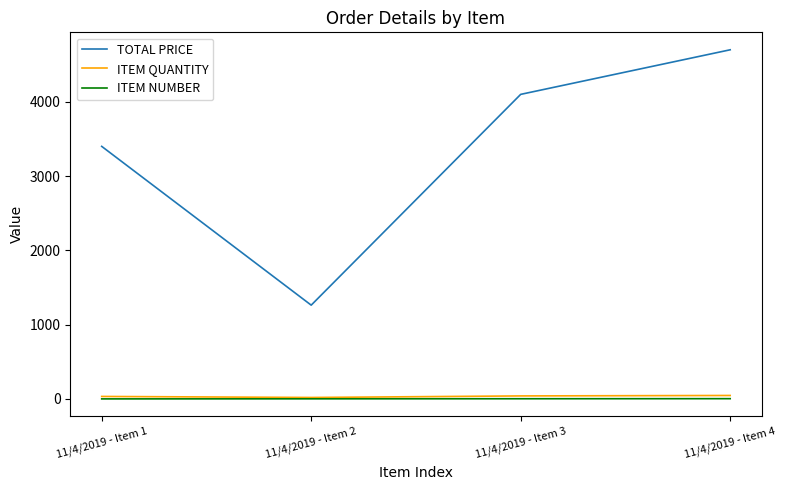

Is it true that TOTAL PRICE equals 2978.4 at 11/4/2019 - Item 4?

False